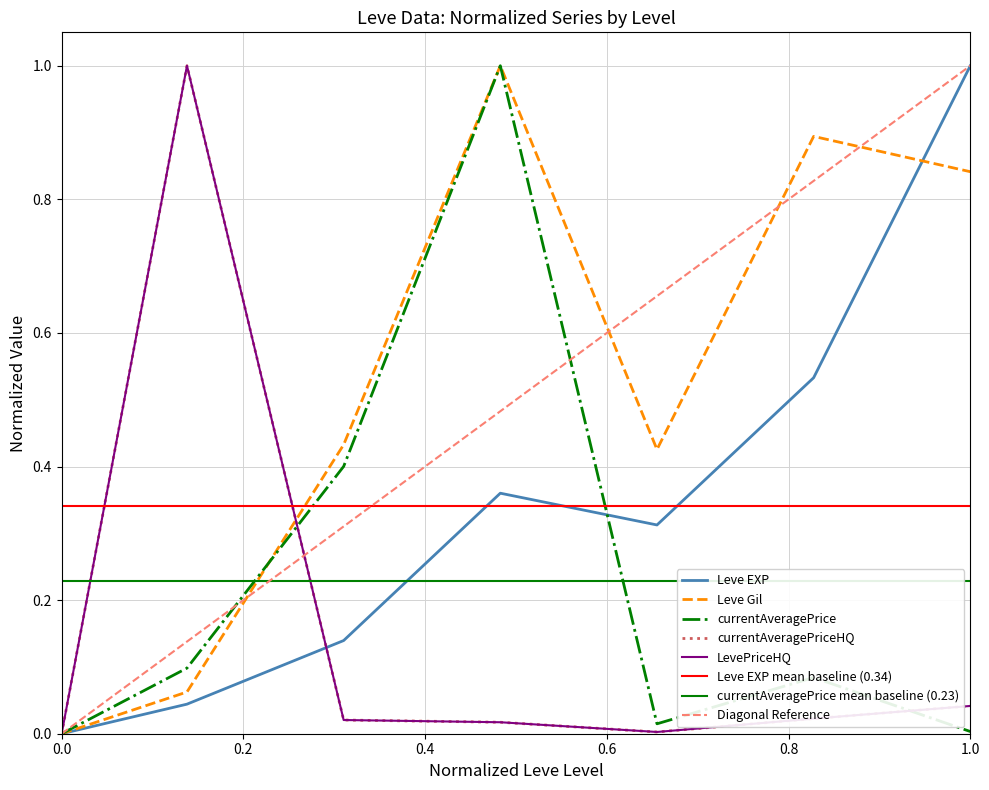

How many intersections are there between Leve EXP and currentAveragePrice?

1